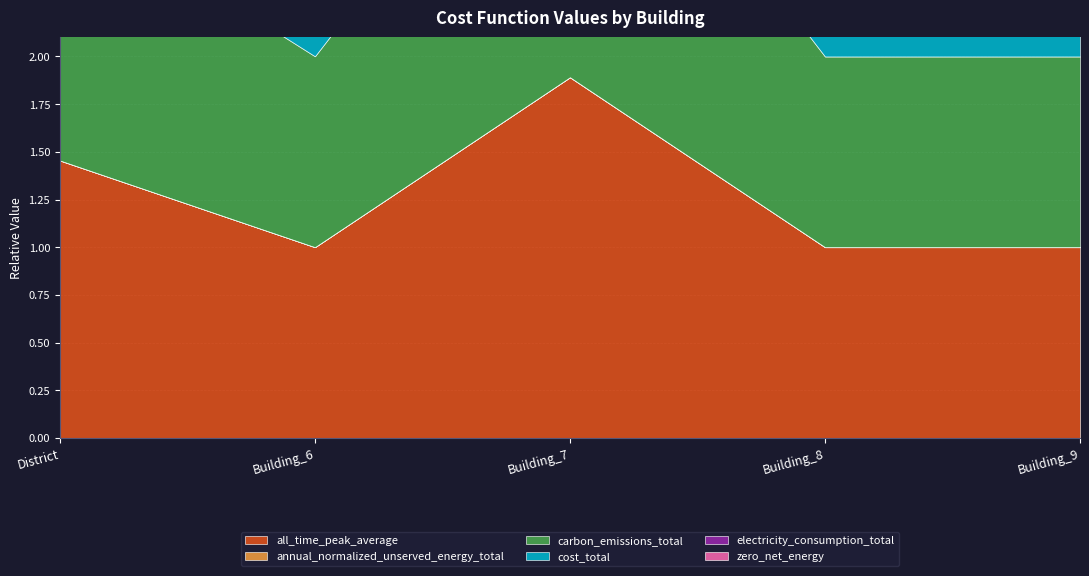

How many lines are shown in the chart?

6